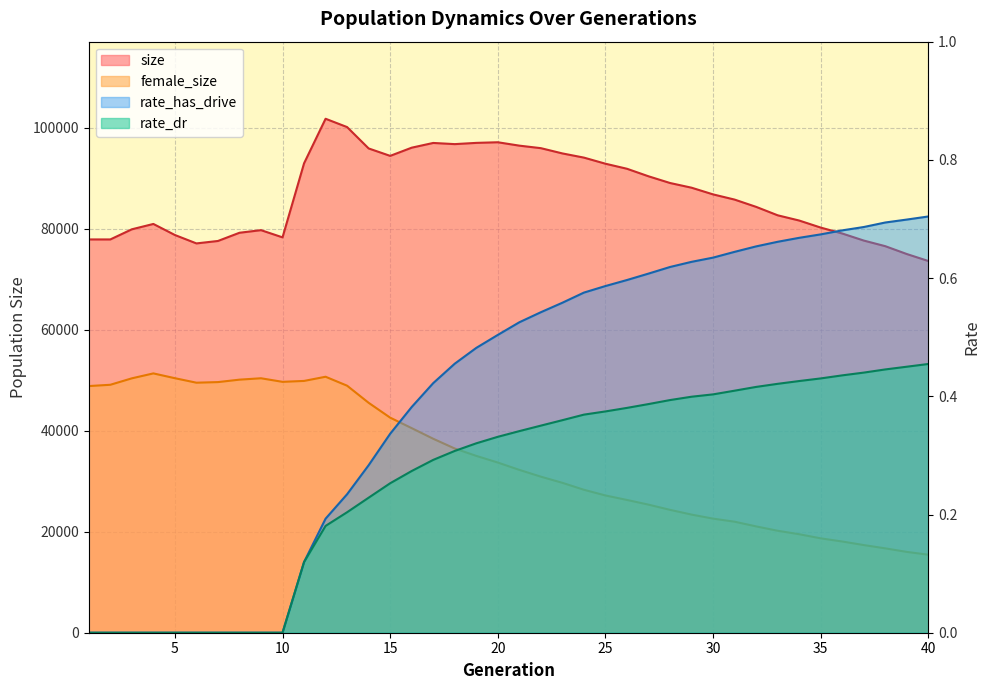

How many lines are shown in the chart?

4